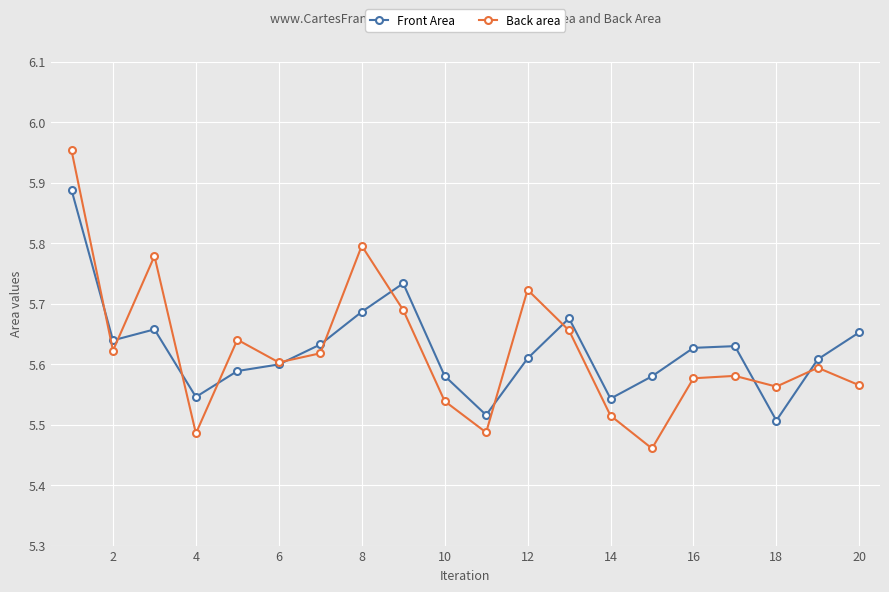

How many Front Area values are between 5 and 6?

20